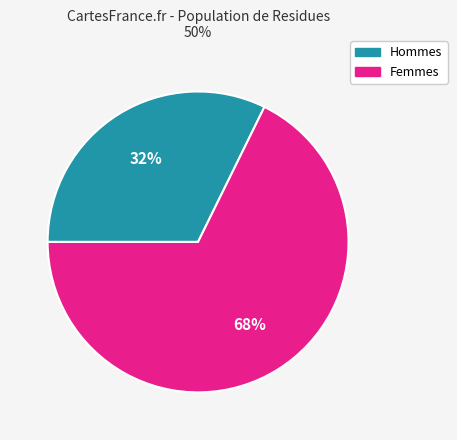

Does any single category account for the majority?

Yes